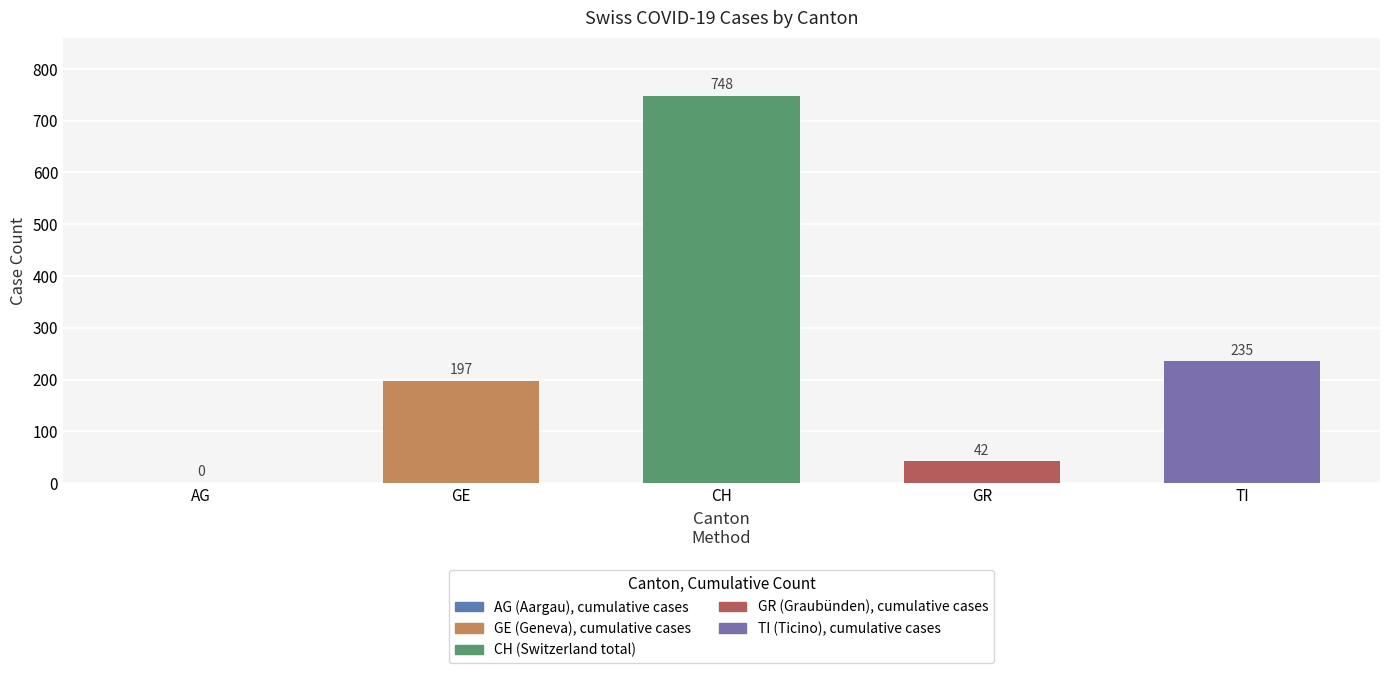

Read the value at TI, to the nearest 100.

200